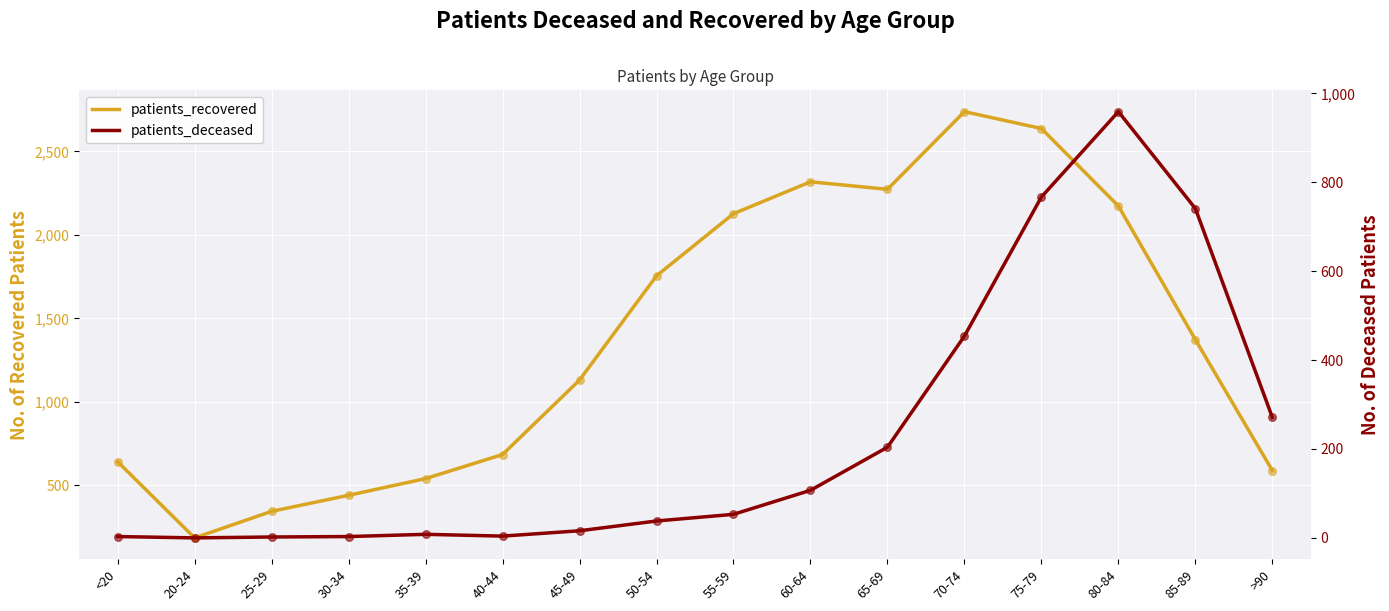

What are all the series names shown in the legend?

patients_recovered, patients_deceased